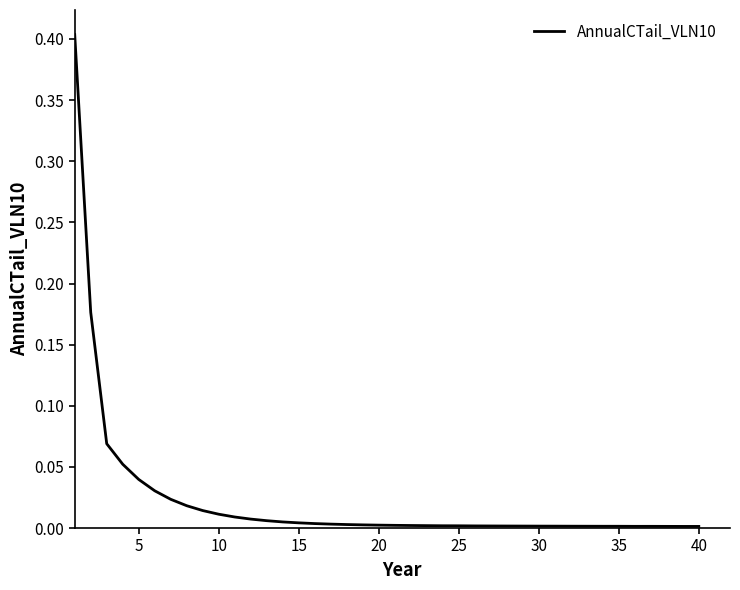

What is the difference between the maximum and minimum values?

0.4